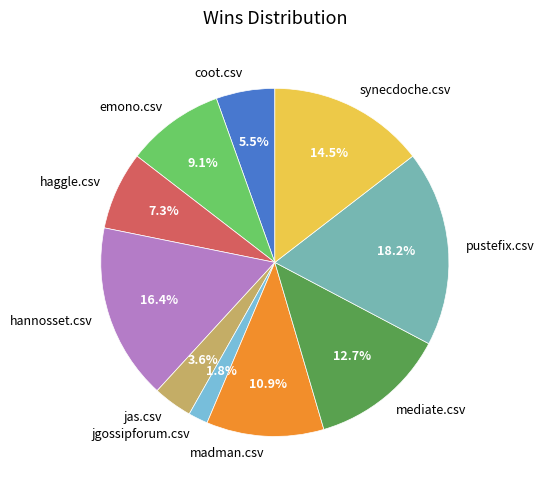

Count the number of slices in the pie.

10